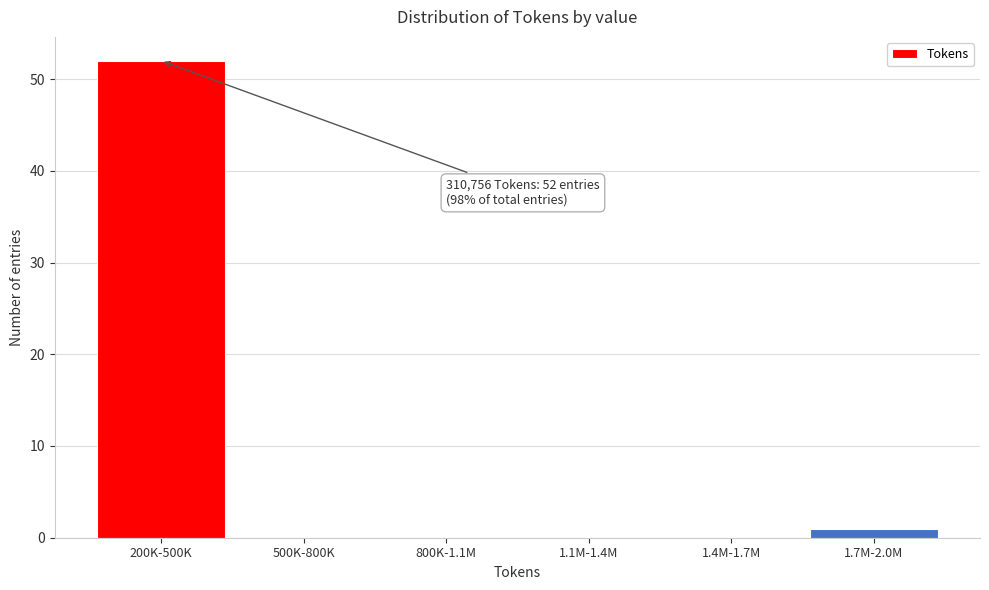

Reading left to right, list all the values displayed in this chart.

200K-500K=52	500K-800K=0	800K-1.1M=0	1.1M-1.4M=0	1.4M-1.7M=0	1.7M-2.0M=1